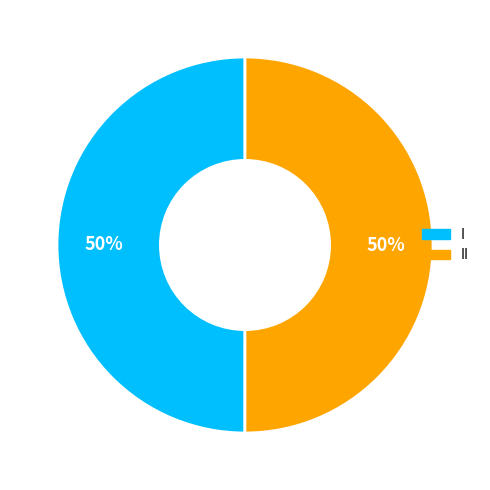

To the nearest percent, what is the average slice percentage?

50%